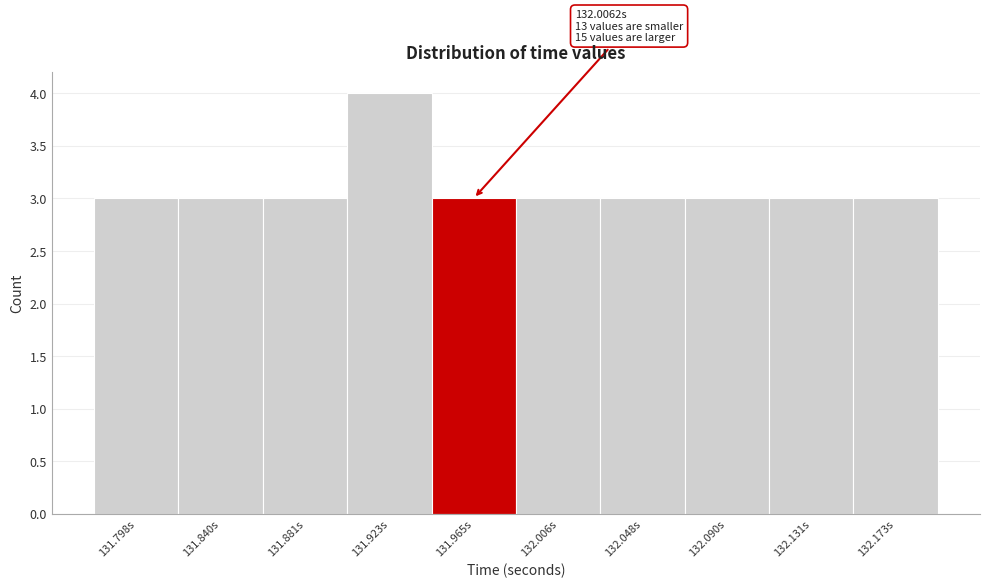

Reading left to right, transcribe all the data shown in this chart.

131.798s=3	131.840s=3	131.881s=3	131.923s=4	131.965s=3	132.006s=3	132.048s=3	132.090s=3	132.131s=3	132.173s=3